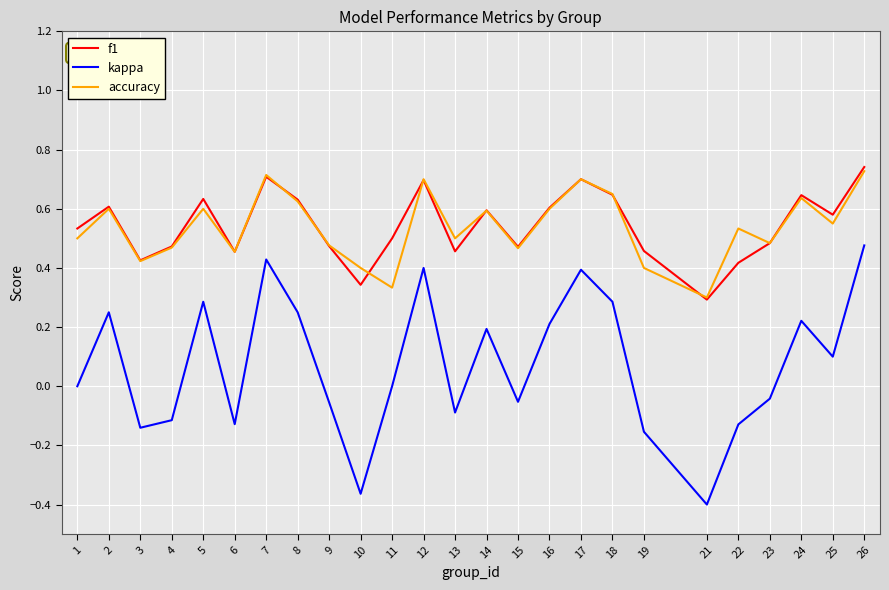

Where is the first local maximum for kappa?

2